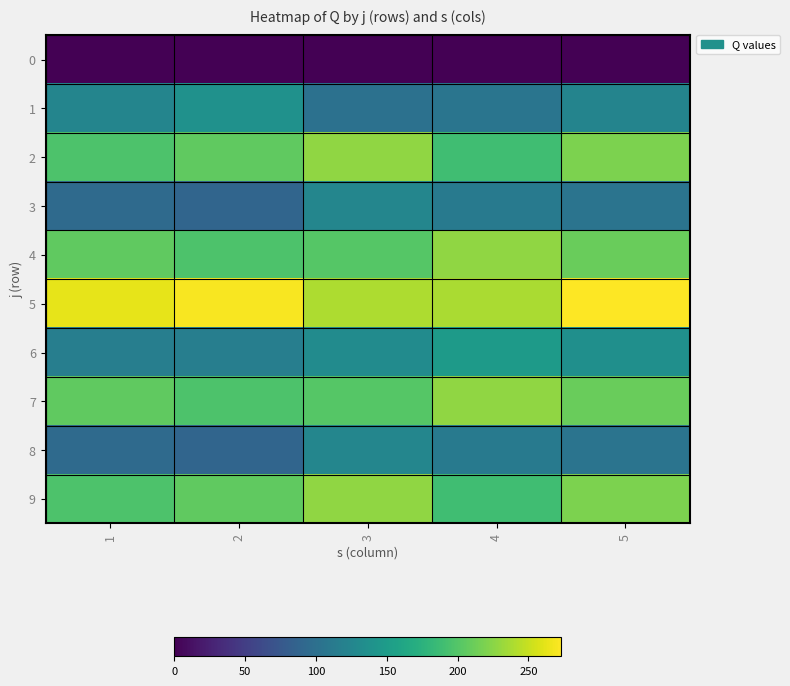

Reading right to left, what are all the values shown in this chart?

0: 5=0	4=0	3=0	2=0	1=0
1: 5=123	4=106	3=102	2=138	1=124
2: 5=219	4=189	3=228	2=206	1=197
3: 5=105	4=113	3=125	2=89	1=94
4: 5=211	4=228	3=201	2=197	1=206
5: 5=273	4=238	3=239	2=270	1=263
6: 5=136	4=149	3=132	2=117	1=117
7: 5=211	4=228	3=201	2=197	1=206
8: 5=105	4=113	3=125	2=89	1=94
9: 5=219	4=189	3=228	2=206	1=197